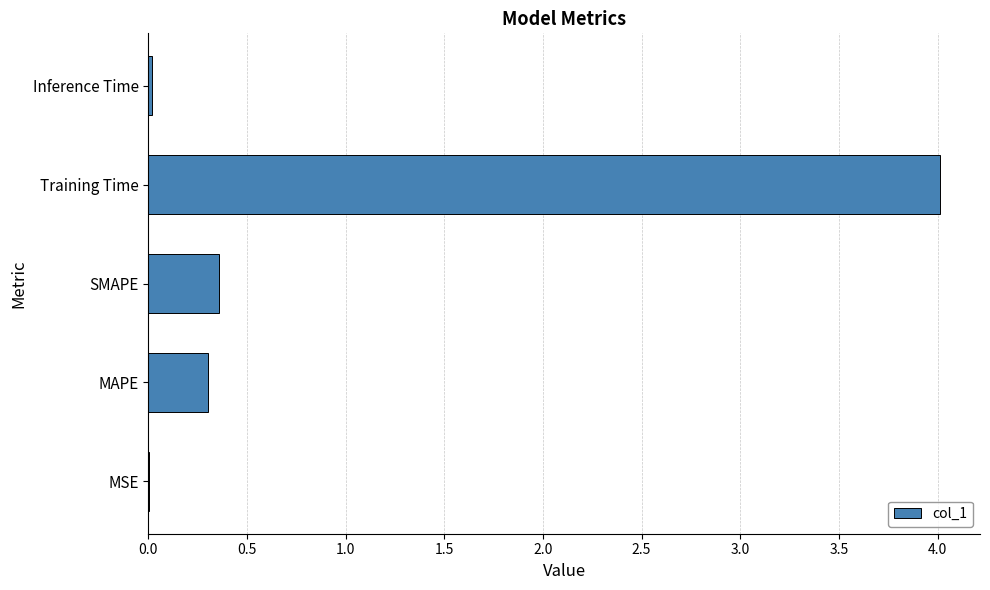

What is the sum of the values at MAPE and SMAPE?

0.7